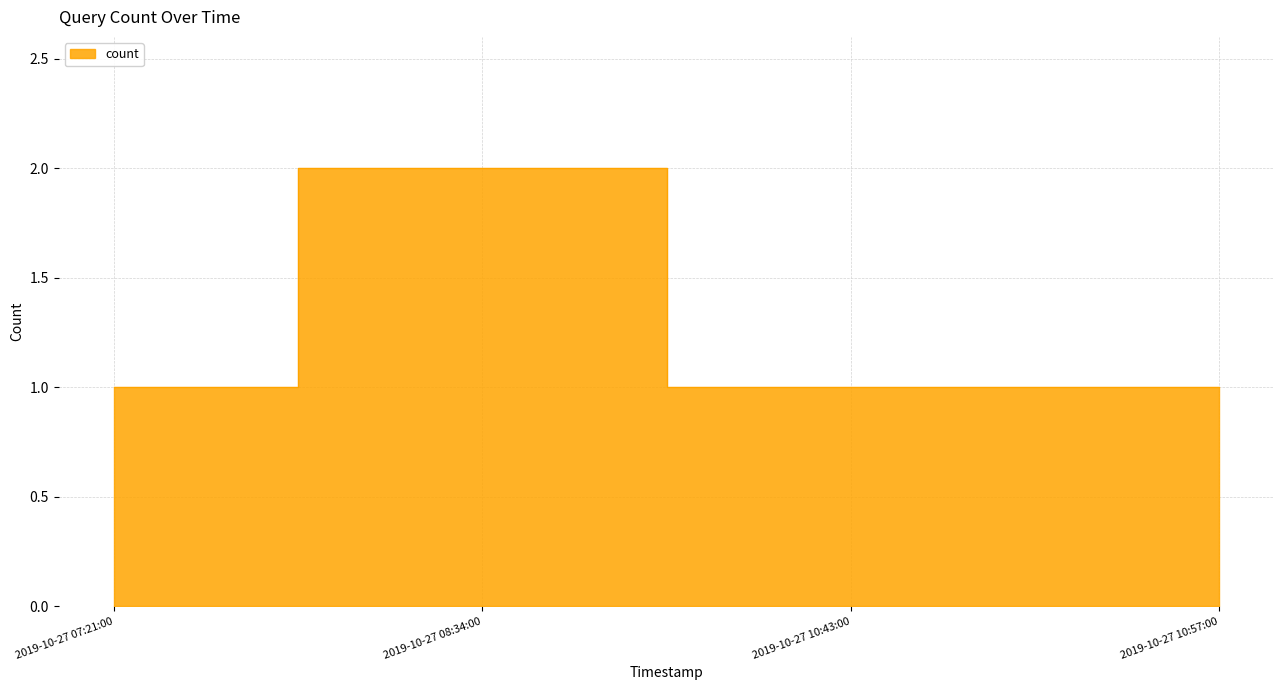

True or false: the data shows 1 at 2019-10-27 10:57:00.

True